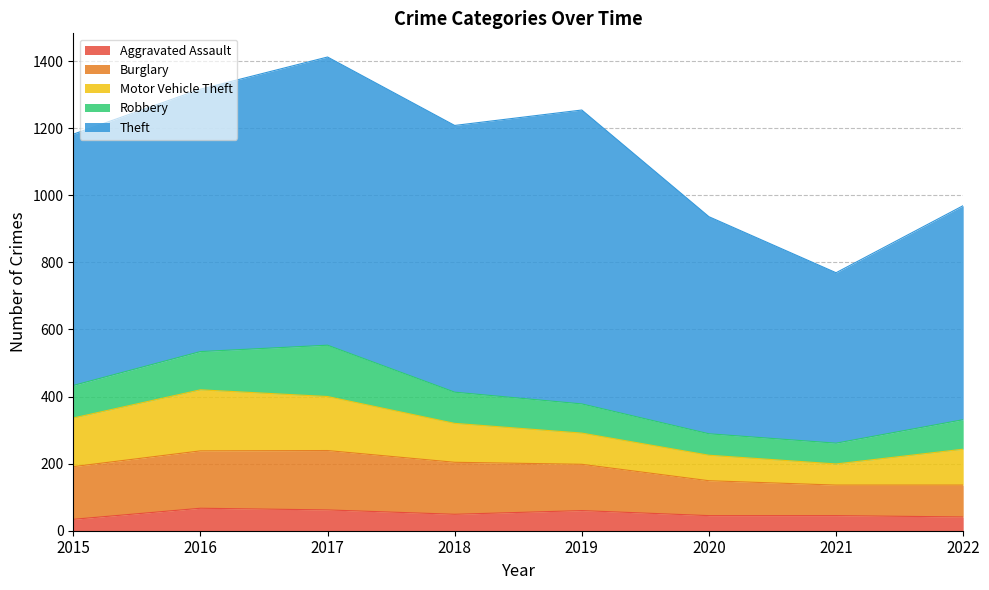

Reading left to right, what are all the values shown in this chart?

Aggravated Assault: 2015=34	2016=67	2017=62	2018=49	2019=60	2020=45	2021=45	2022=41
Burglary: 2015=157	2016=171	2017=177	2018=155	2019=138	2020=104	2021=91	2022=95
Motor Vehicle Theft: 2015=145	2016=182	2017=161	2018=116	2019=93	2020=76	2021=63	2022=107
Robbery: 2015=97	2016=114	2017=153	2018=93	2019=87	2020=64	2021=62	2022=88
Theft: 2015=749	2016=782	2017=859	2018=795	2019=876	2020=647	2021=508	2022=638